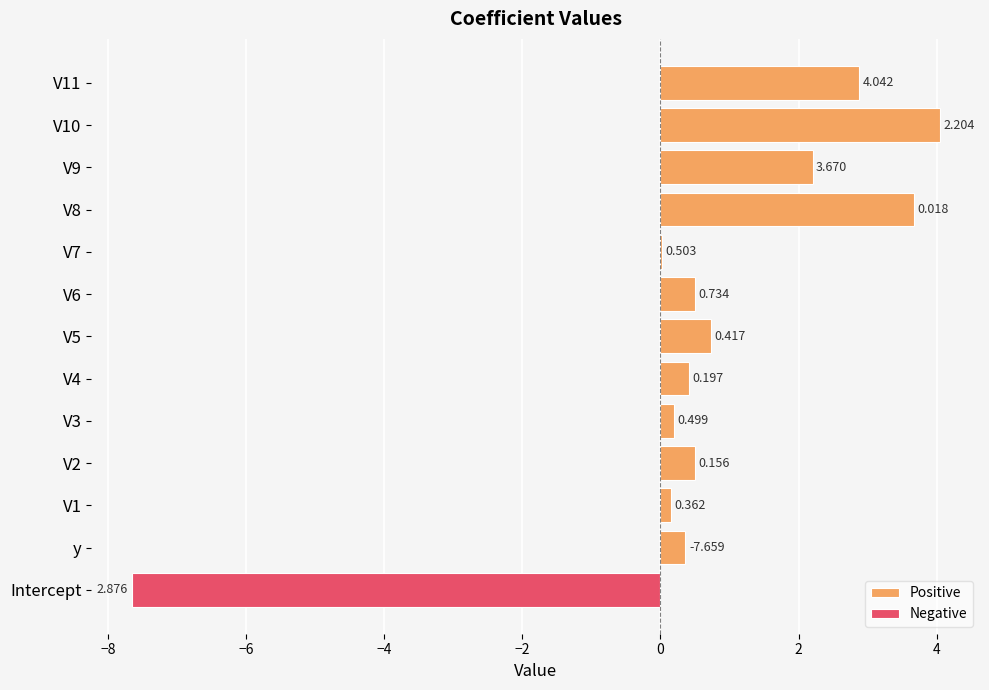

The chart shows a value of 0.1 at V2. True or false?

False